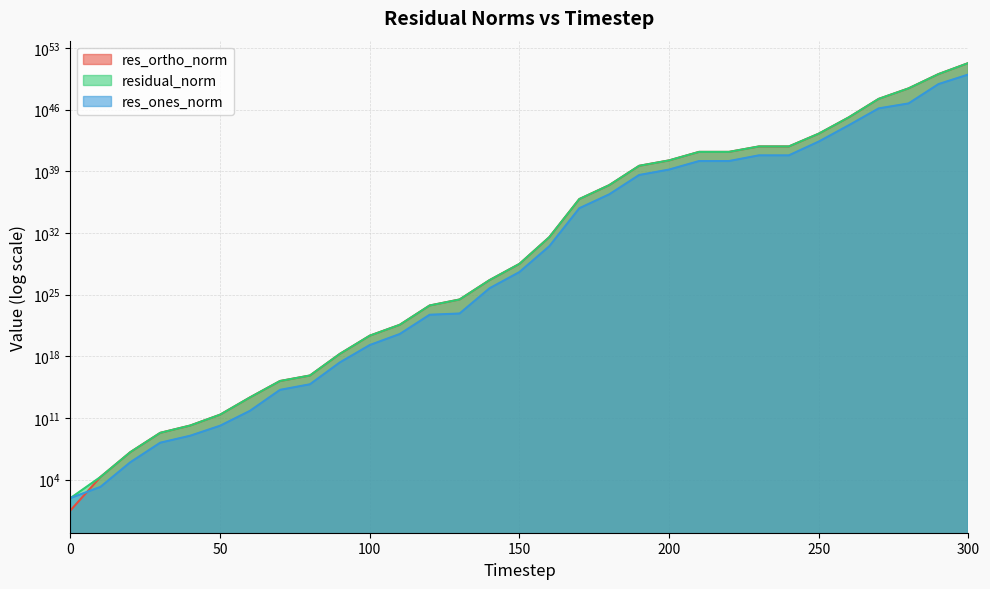

True or false: res_ortho_norm and residual_norm cross at least once.

False